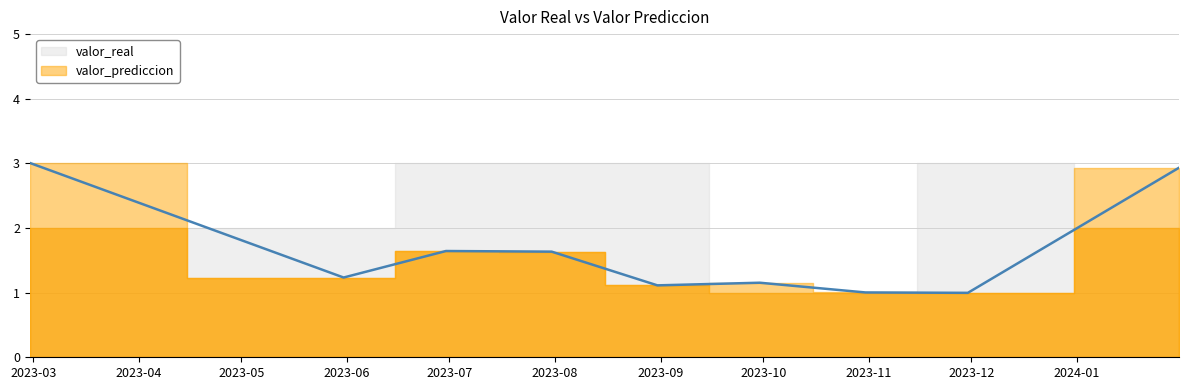

What is the change in value from 2023-05-31 to 2023-06-30?

+0.4